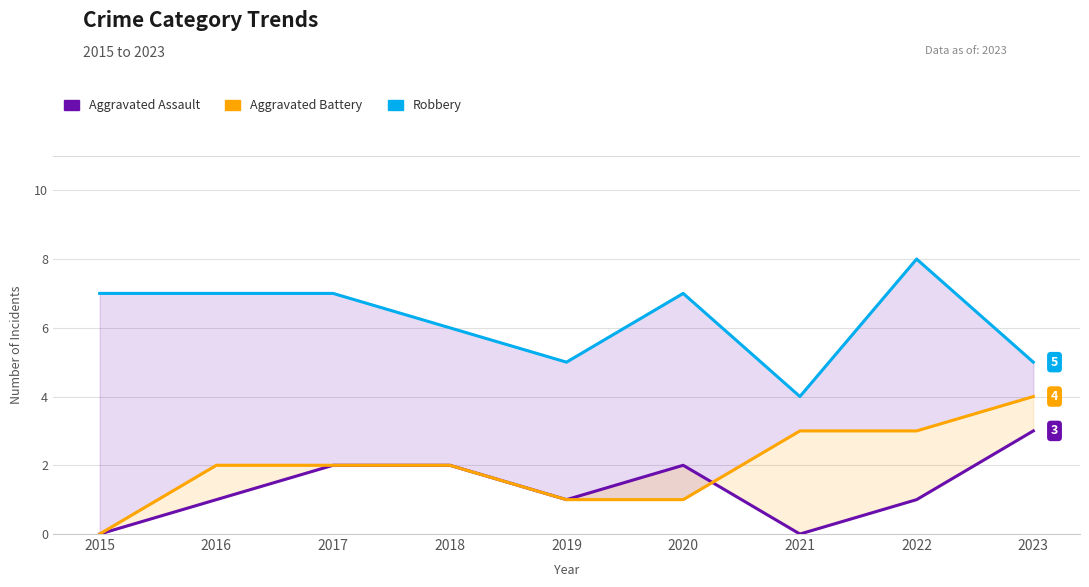

List the labels in order of Aggravated Assault value, smallest first.

2015, 2021, 2016, 2019, 2022, 2017, 2018, 2020, 2023